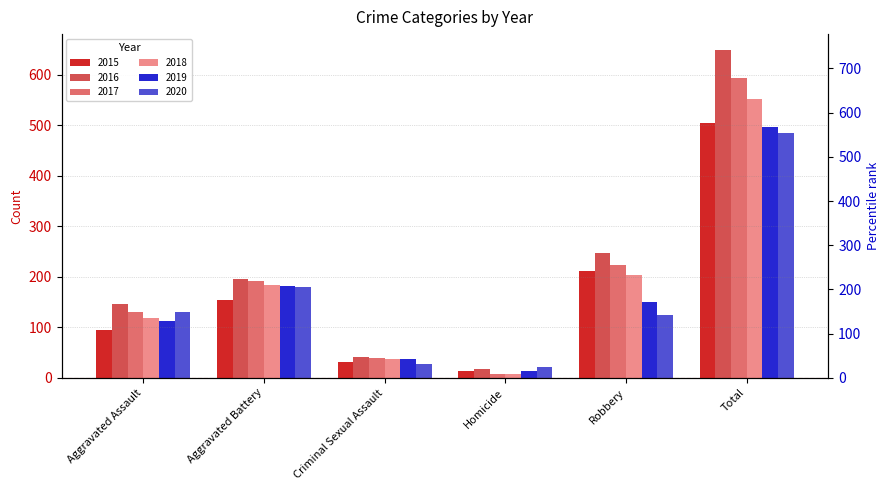

The value of 2015 at Aggravated Assault is 95. True or false?

True